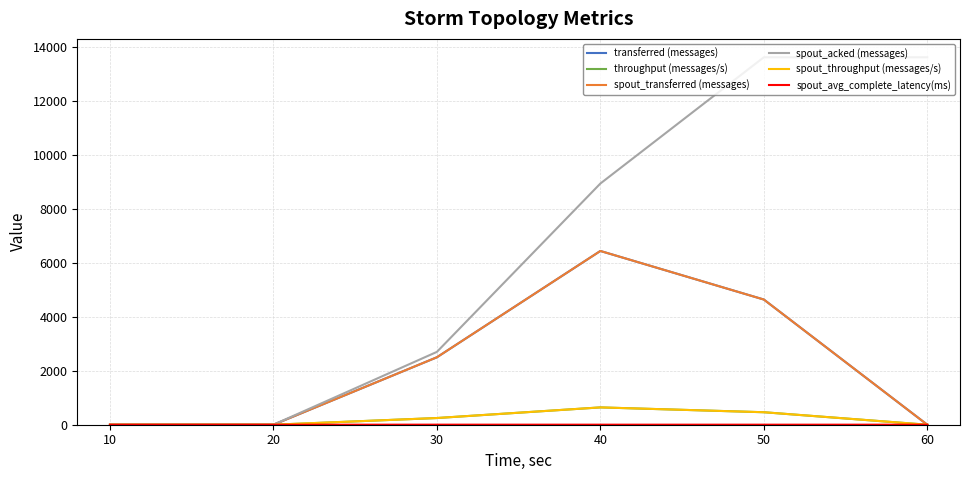

Does the chart have visible grid lines?

Yes